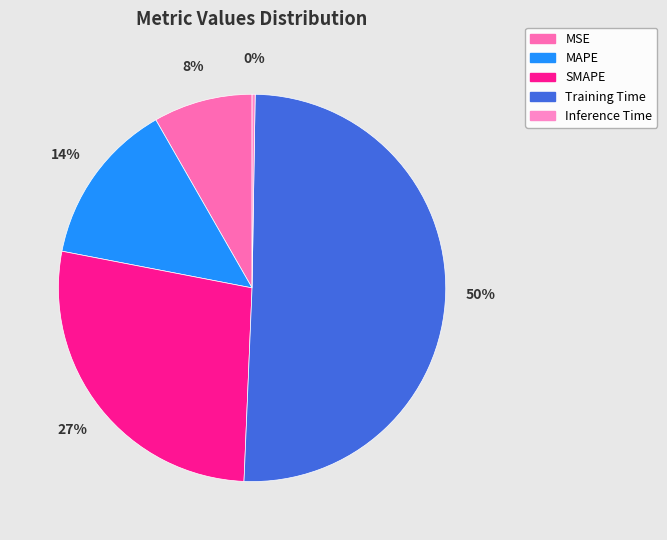

To the nearest percent, what portion does MAPE represent?

14%